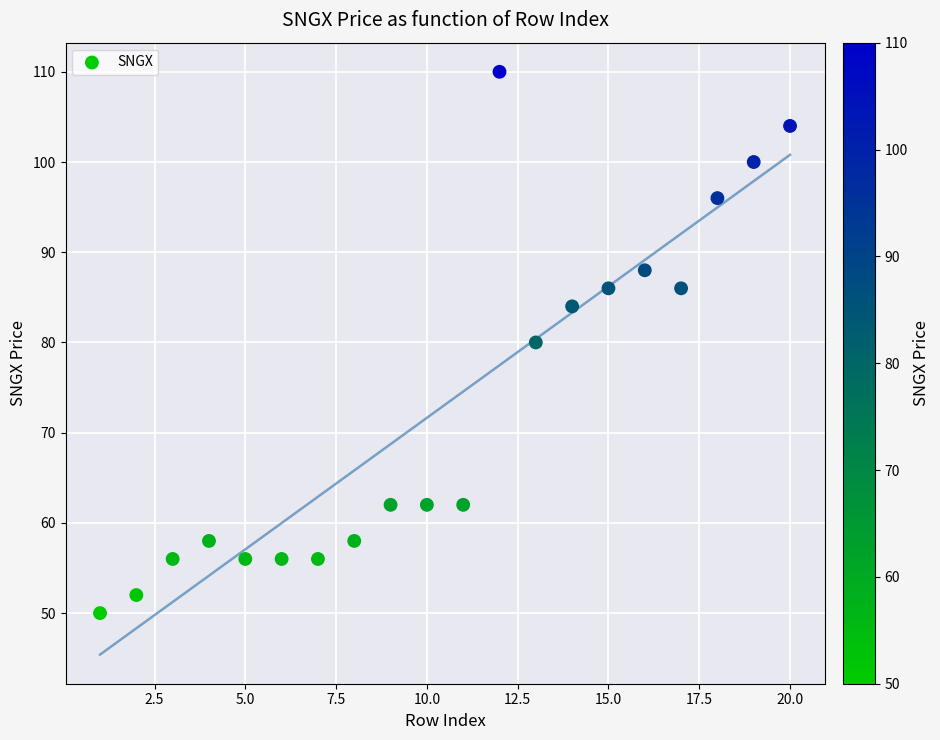

What is the range of X values (max minus min)?

19